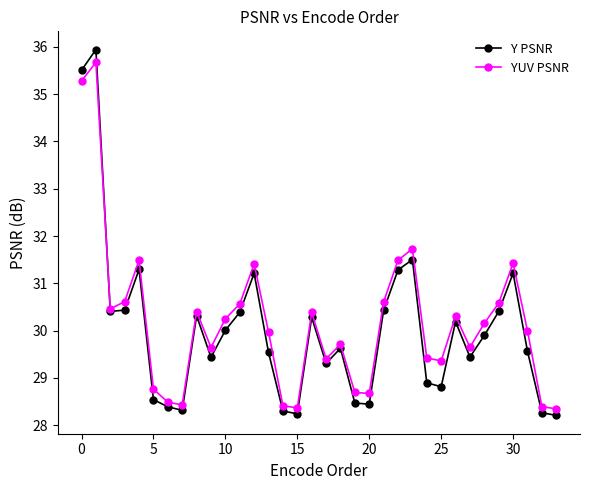

List the series in order of their overall mean, highest first.

YUV PSNR, Y PSNR